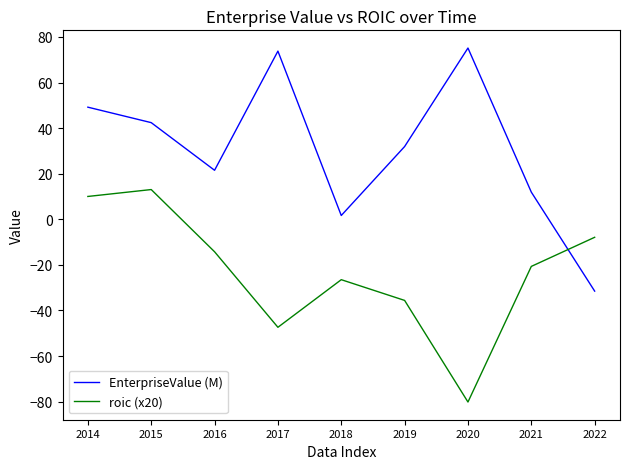

At which category is the sum across all series the highest?

2014